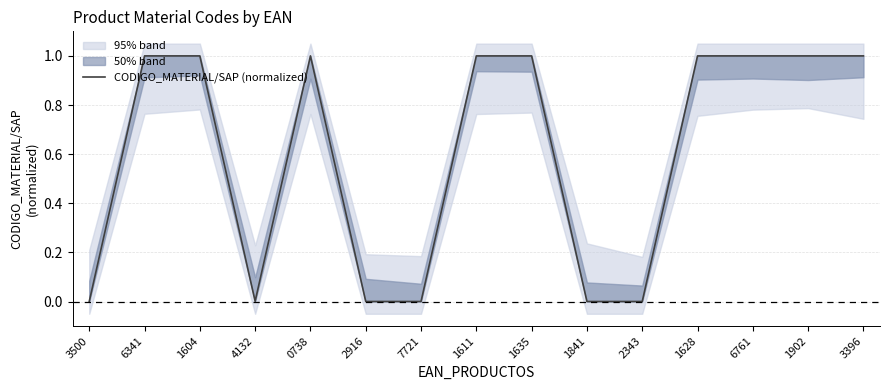

Does the chart display data point markers on the line(s)?

No